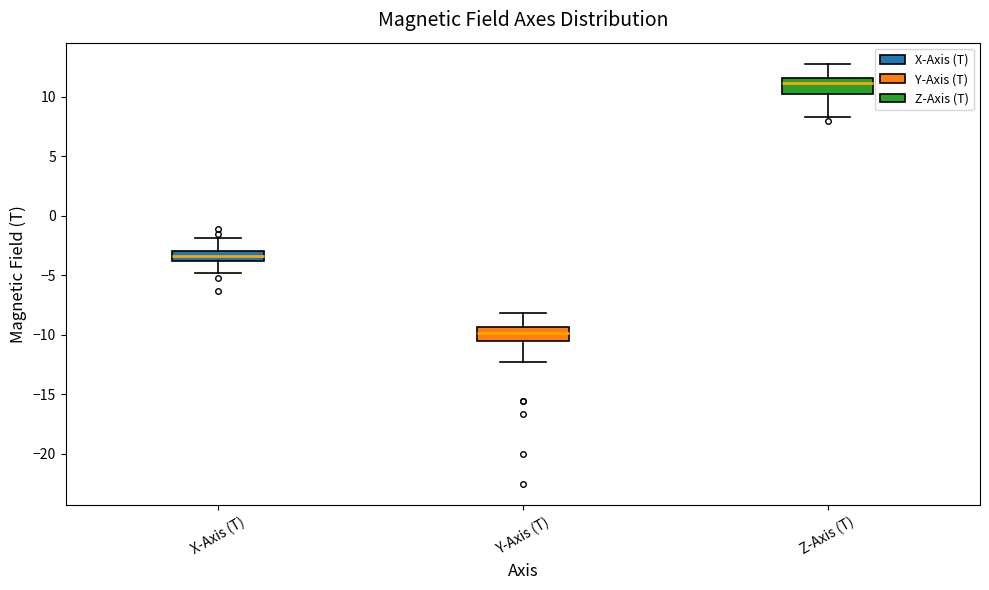

Reading left to right, transcribe this box plot: for each box, give where its median line is, the range the box spans, and where its two whiskers end, as read against the y-axis. The values are not printed on the chart, so give them approximately, as read against the axis.

X-Axis (T): median -3.5, box -4.0 to -3.0, whiskers -5.0 to -2.0
Y-Axis (T): median -10.0, box -10.5 to -9.5, whiskers -12.5 to -8.0
Z-Axis (T): median 11.0, box 10.5 to 11.5, whiskers 8.5 to 13.0